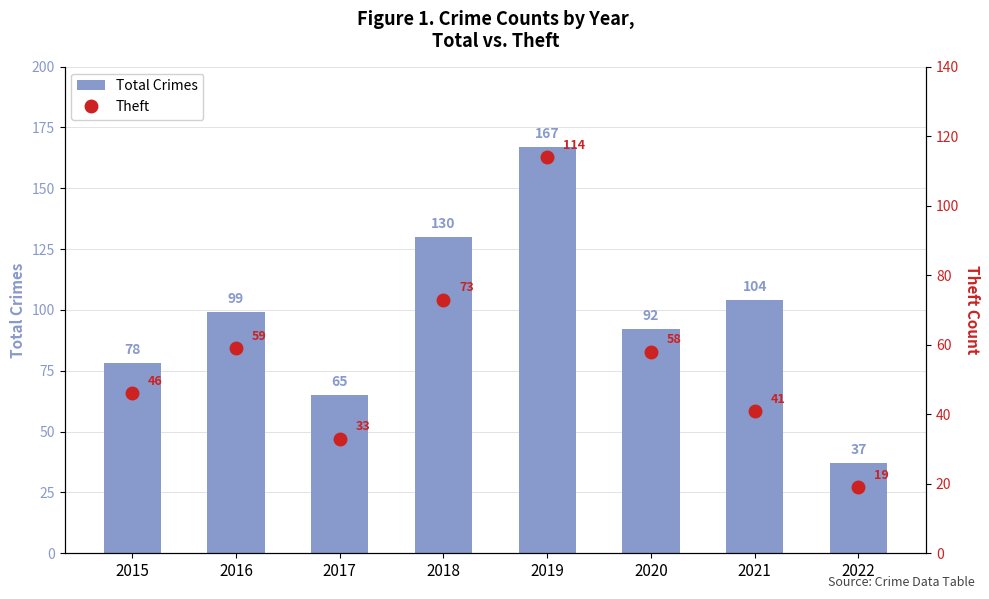

Which series has the largest total across all categories?

Total Crimes